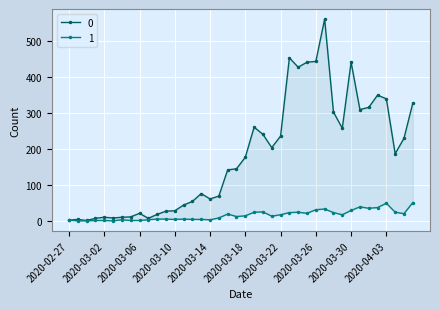

Does the chart display data point markers on the line(s)?

Yes